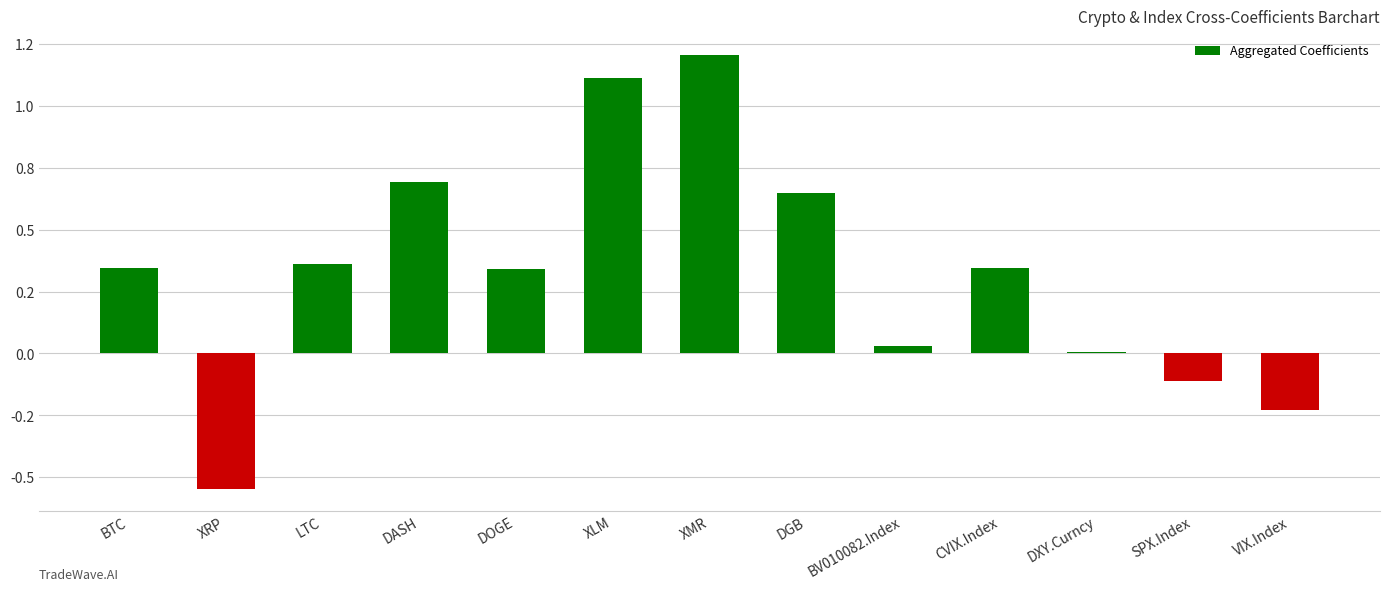

Count the number of values greater than 0.

10